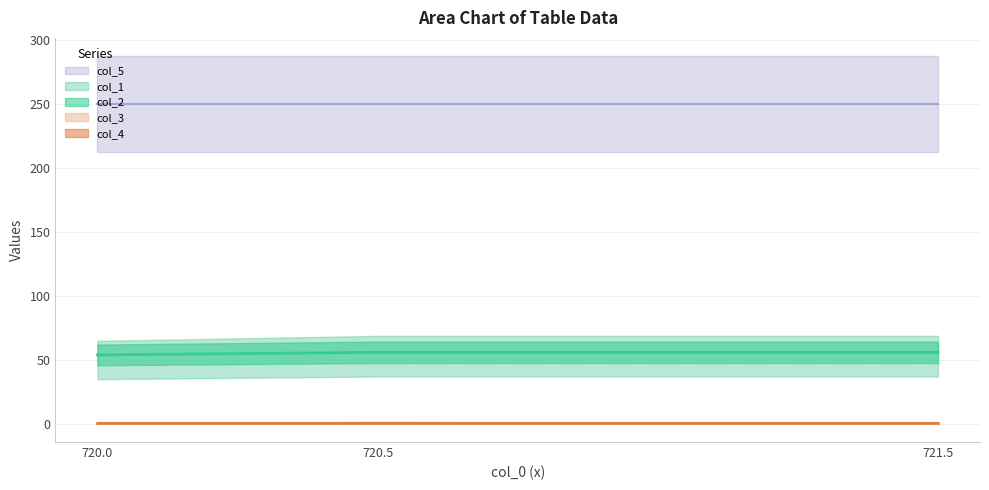

Is it true that col_4 equals 0.4 at 720.5?

False